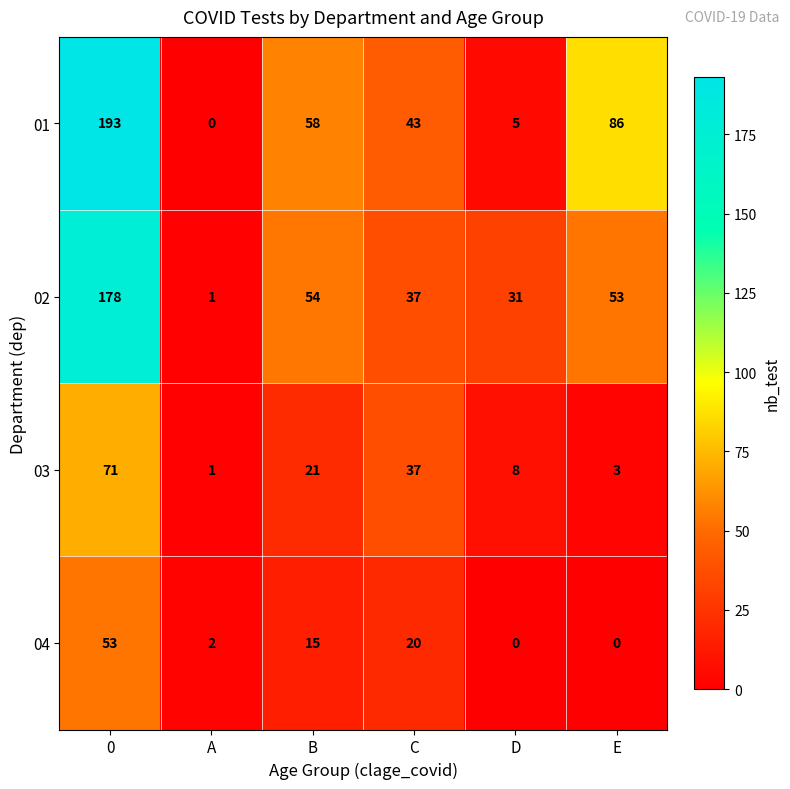

Is it true that 02 equals 178 at 0?

True